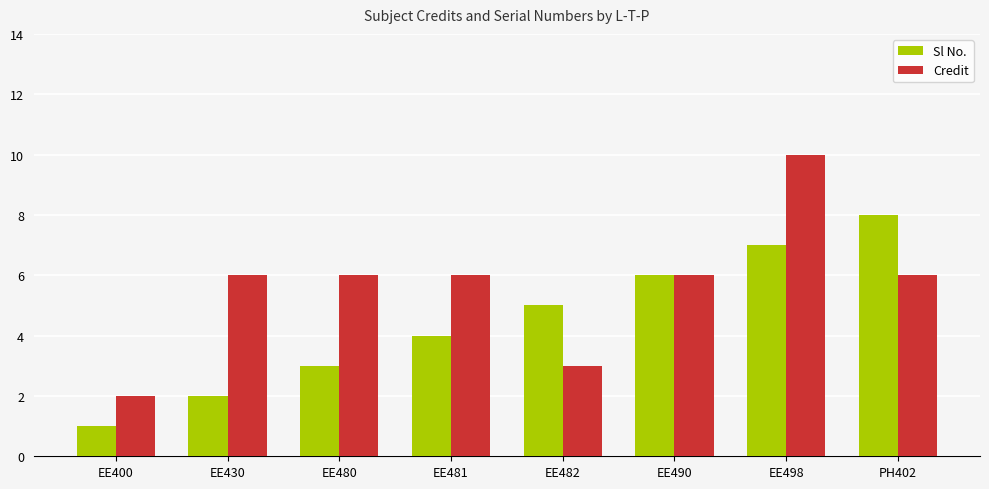

What is the total value across all series at EE482?

8